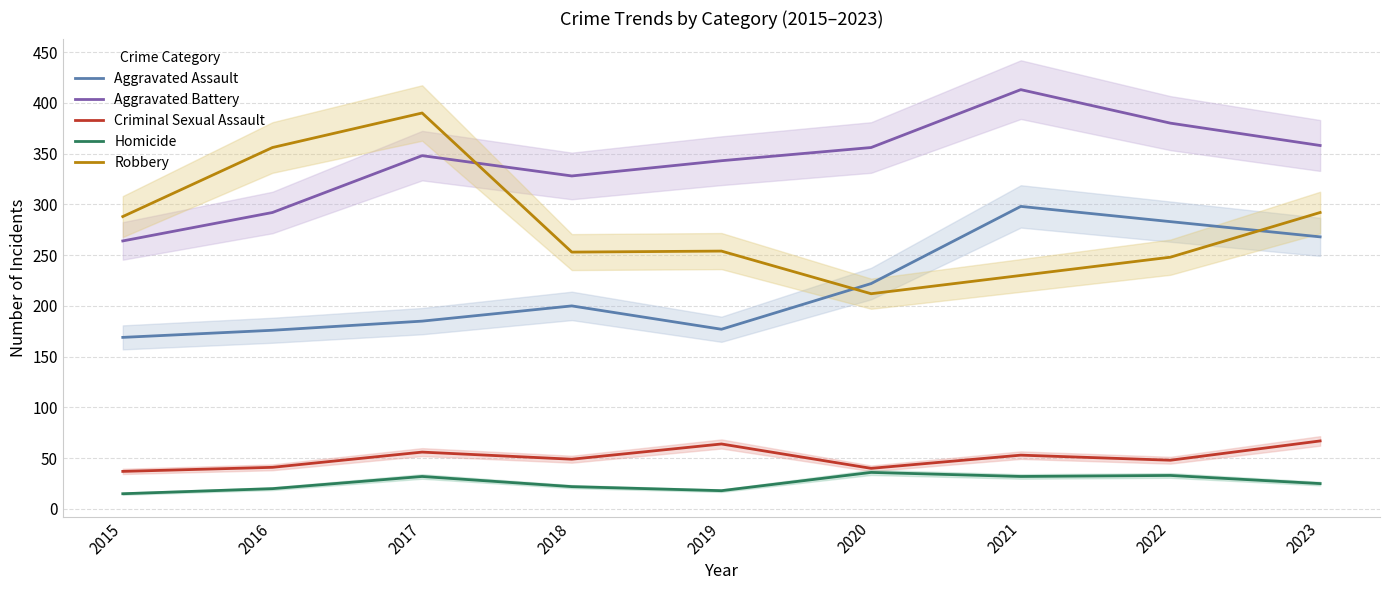

True or false: Aggravated Assault has a value of 49 at 2016.

False